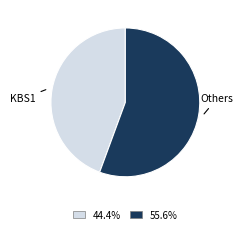

Is there a majority slice in this chart?

Yes